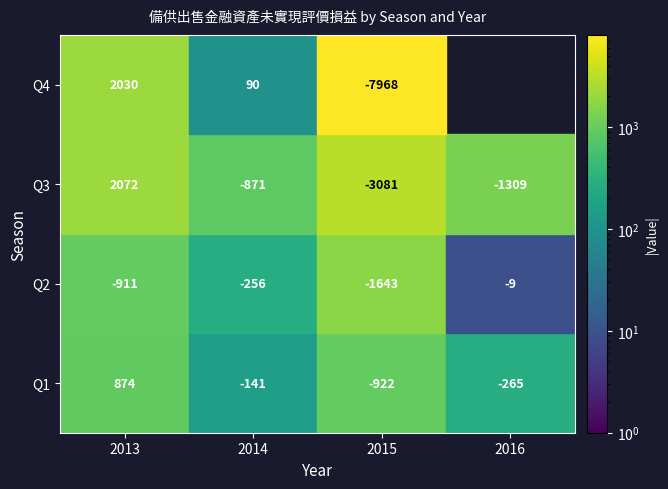

What is the total value across all series at 4?

-5848